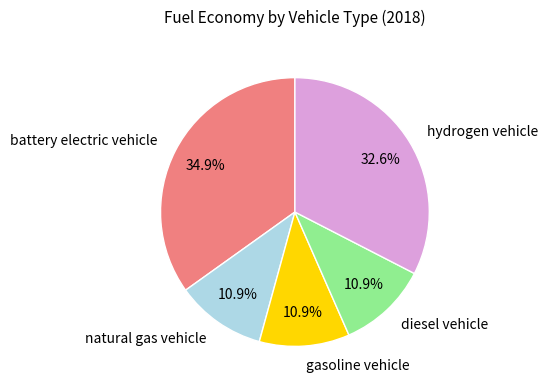

True or false: diesel vehicle accounts for 11% of the total.

True